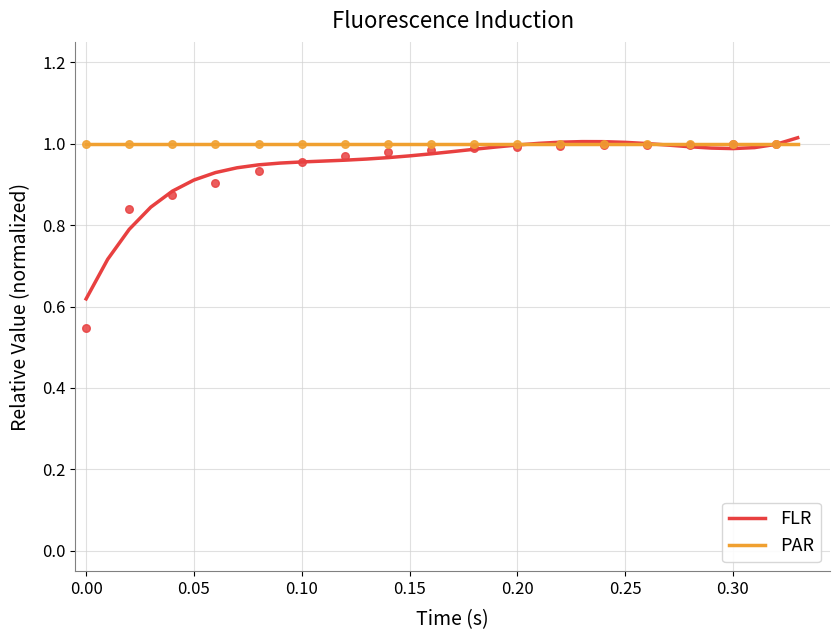

The PAR series shows 0.4 at 0.25. True or false?

False